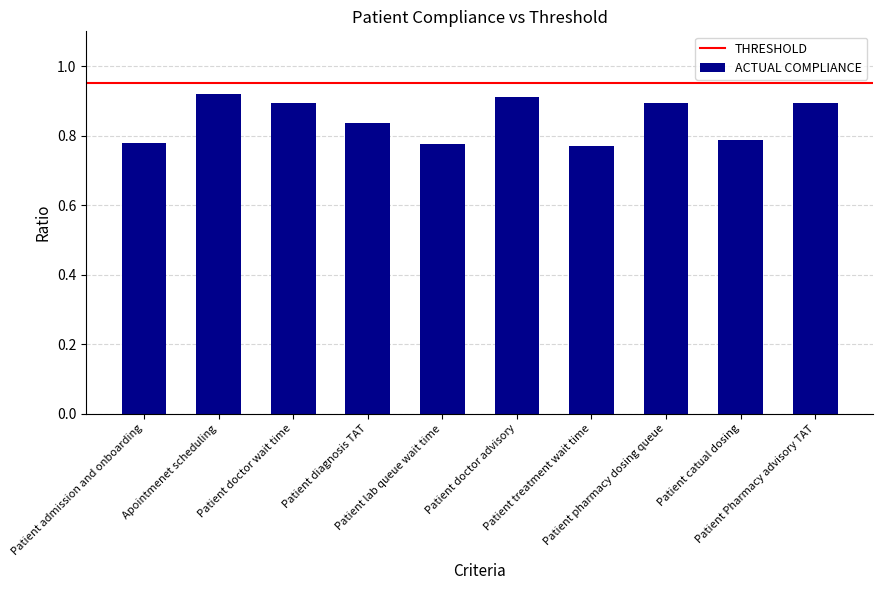

How many values are between 0 and 1?

10